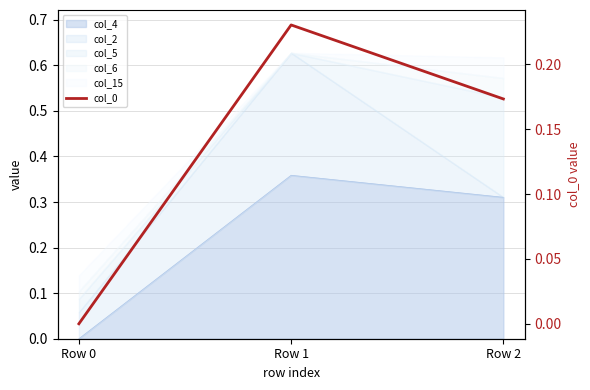

Rank the categories by value from lowest to highest.

Row 0, Row 2, Row 1